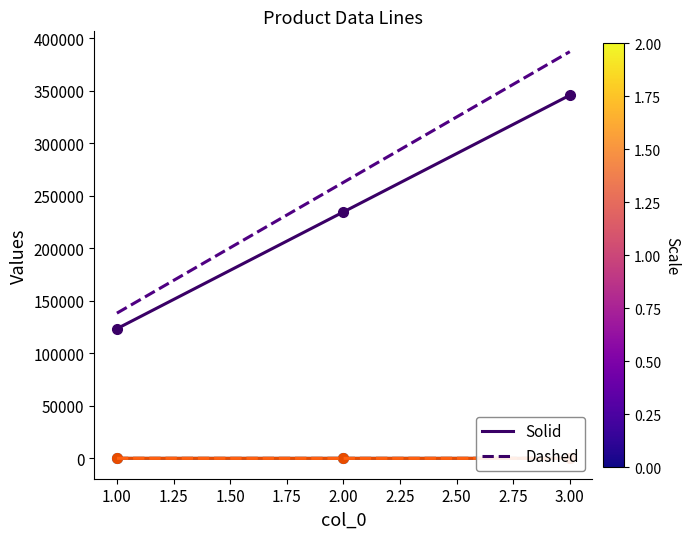

The value of col_1 (solid) at 3.00 is 158896.7. True or false?

False